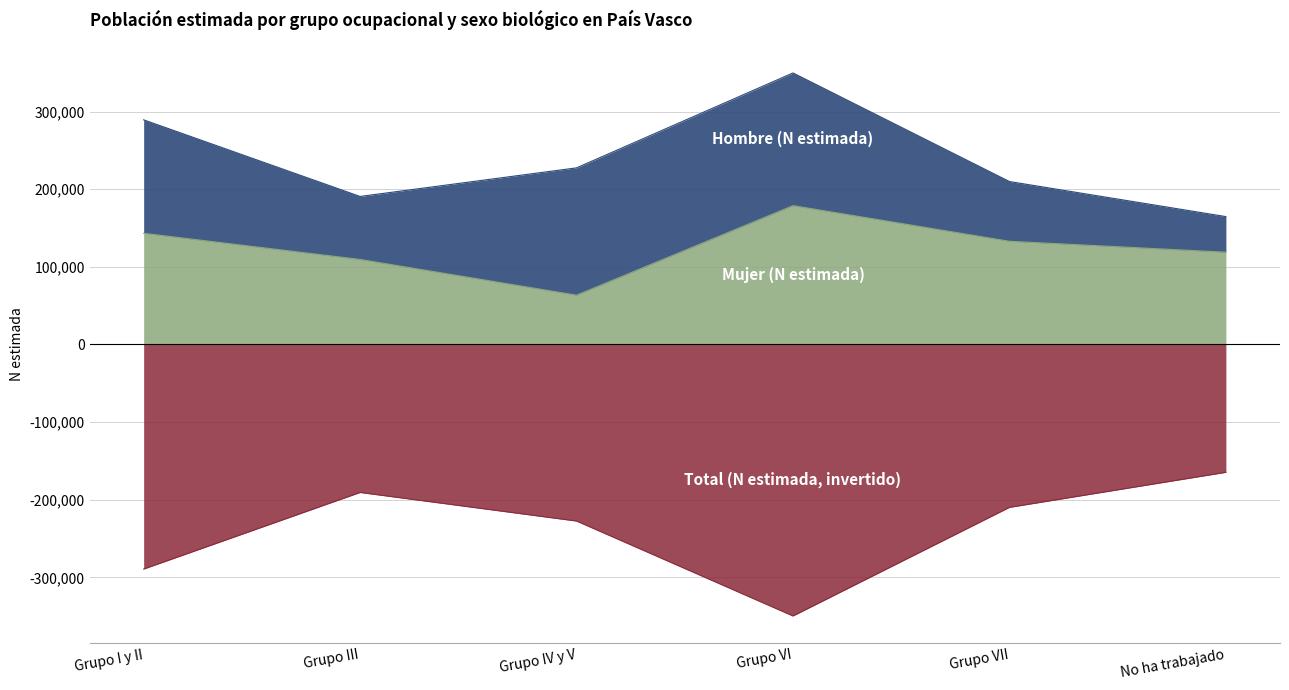

At which category does Total (N estimada) reach its first local peak?

Grupo III